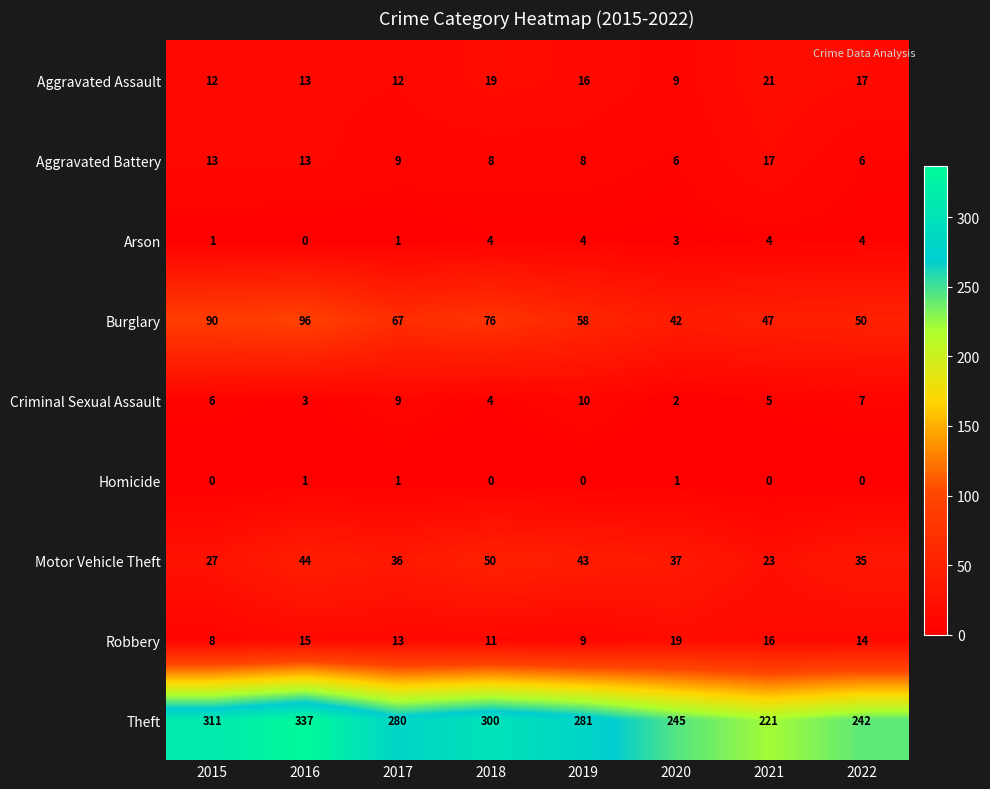

How many Criminal Sexual Assault values are between 4 and 9?

5